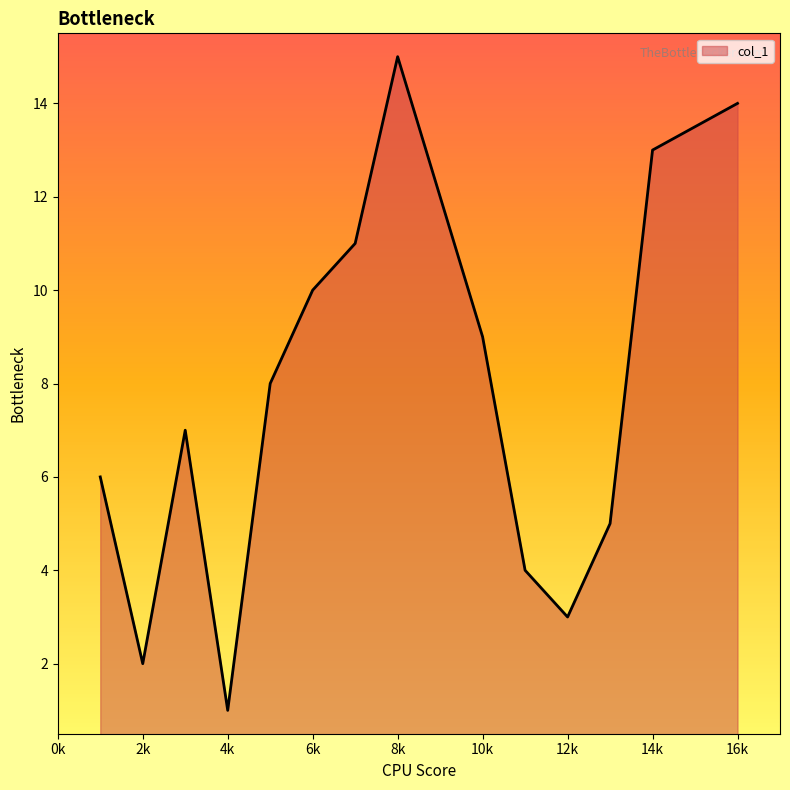

What is the greatest value displayed?

15